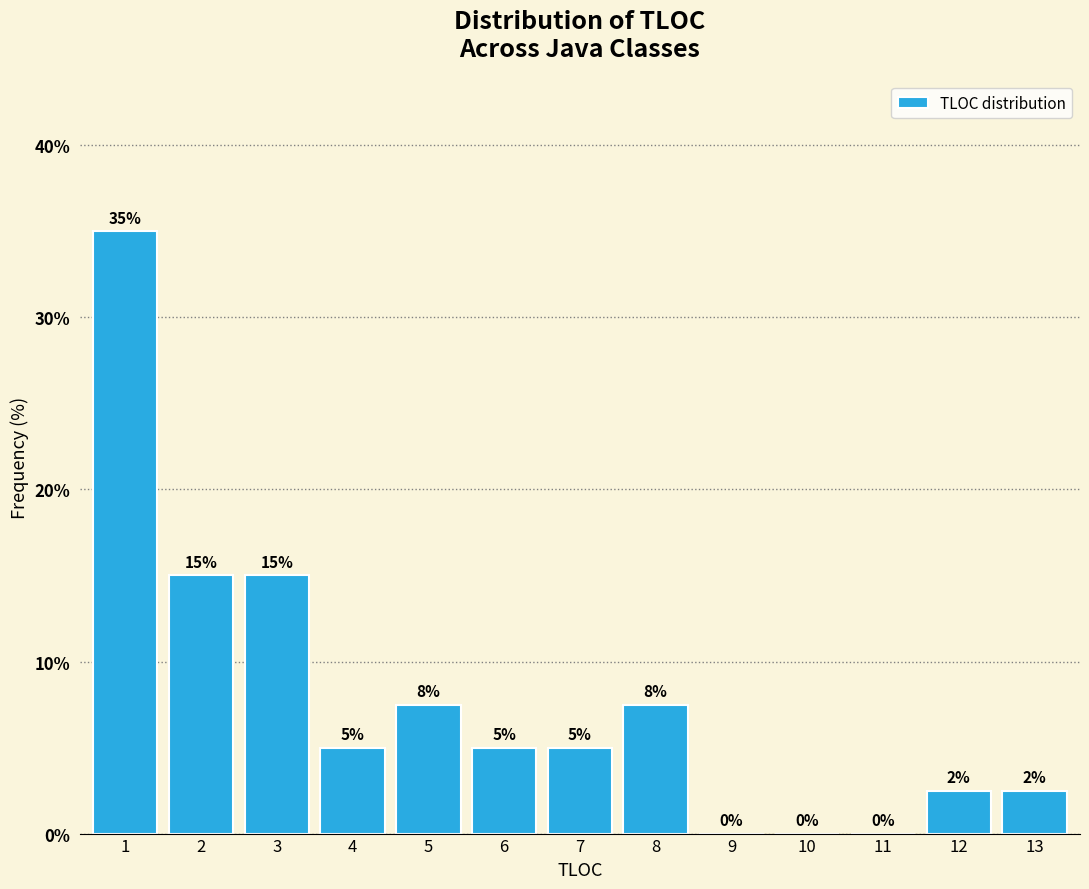

What is the greatest value displayed?

35.0